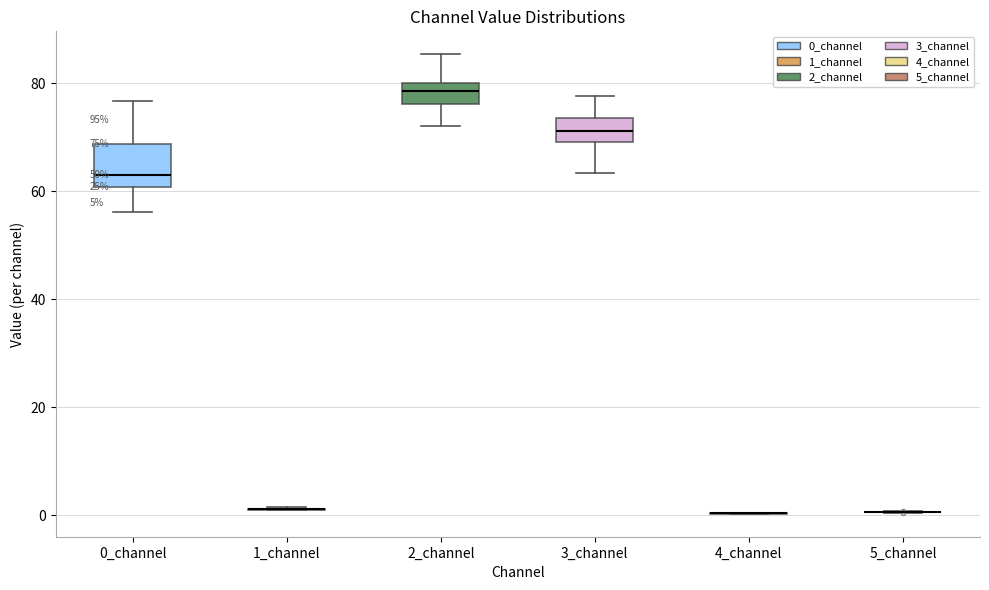

Comparing the boxes themselves (not the whiskers), which one is the tallest?

0_channel